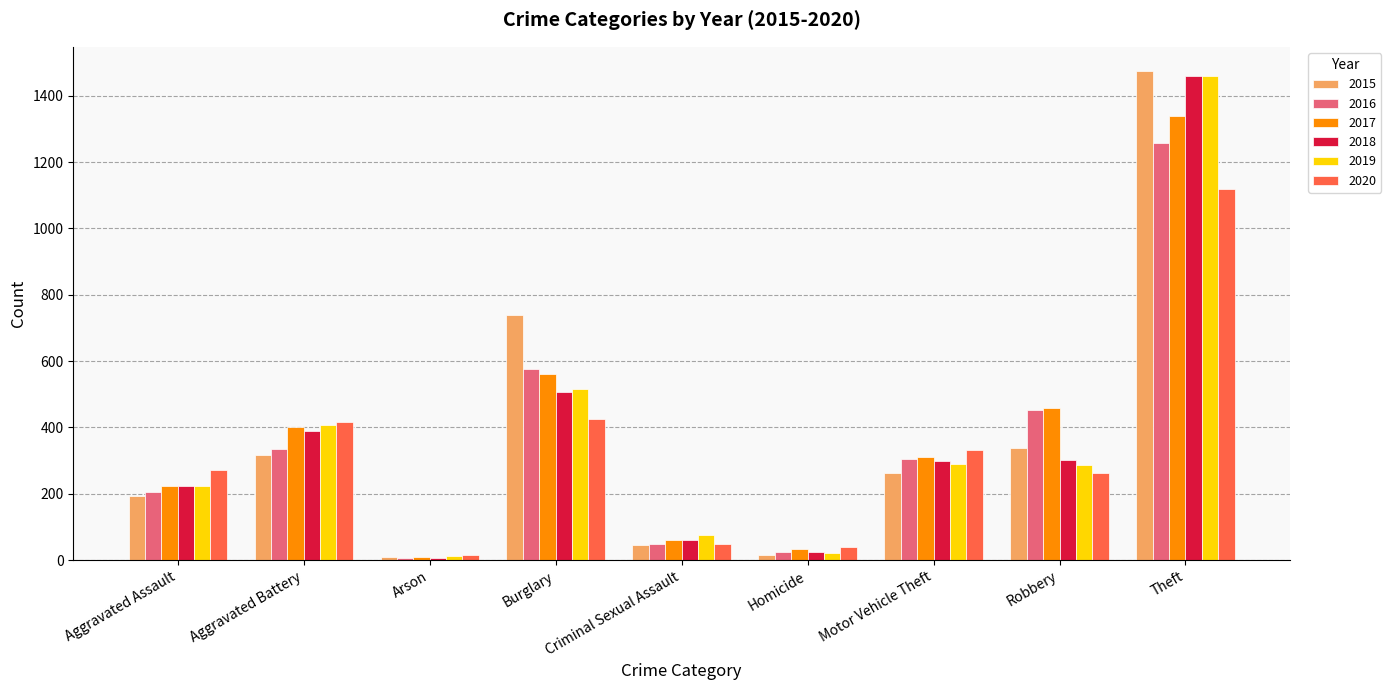

The value of 2015 at Arson is 9. True or false?

True